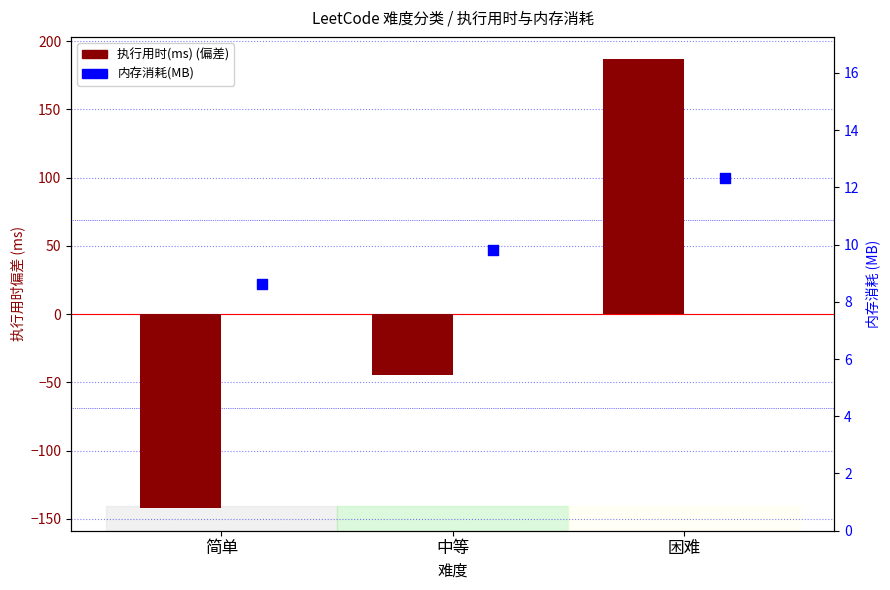

Is the value of 执行用时(ms) (centered) at 简单 greater than the value of 内存消耗(MB) at 困难?

No